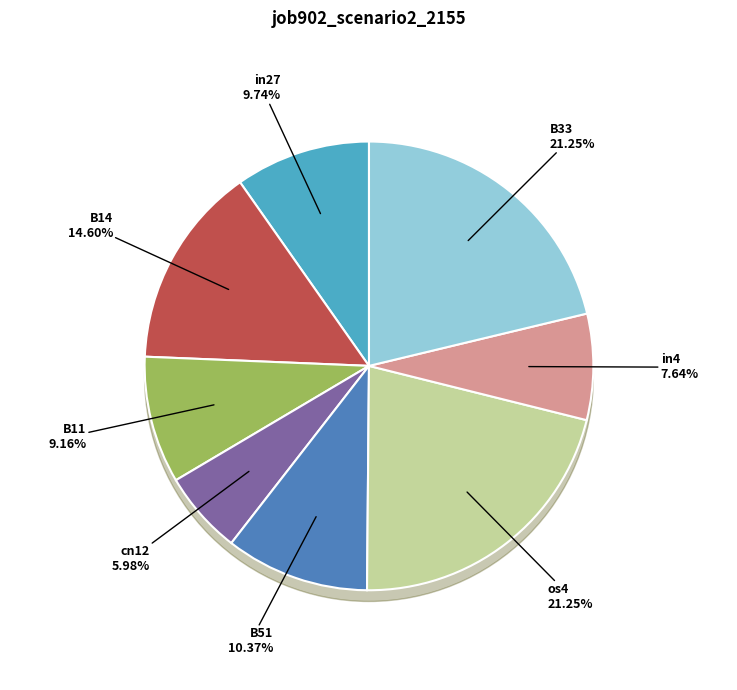

Rank the categories by value from highest to lowest.

os4, B33, B14, B51, in27, B11, in4, cn12